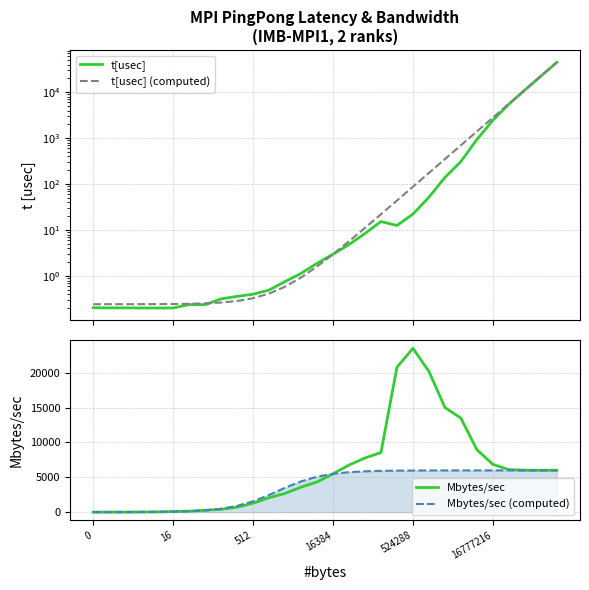

Is this an area chart (filled region under the line)?

No